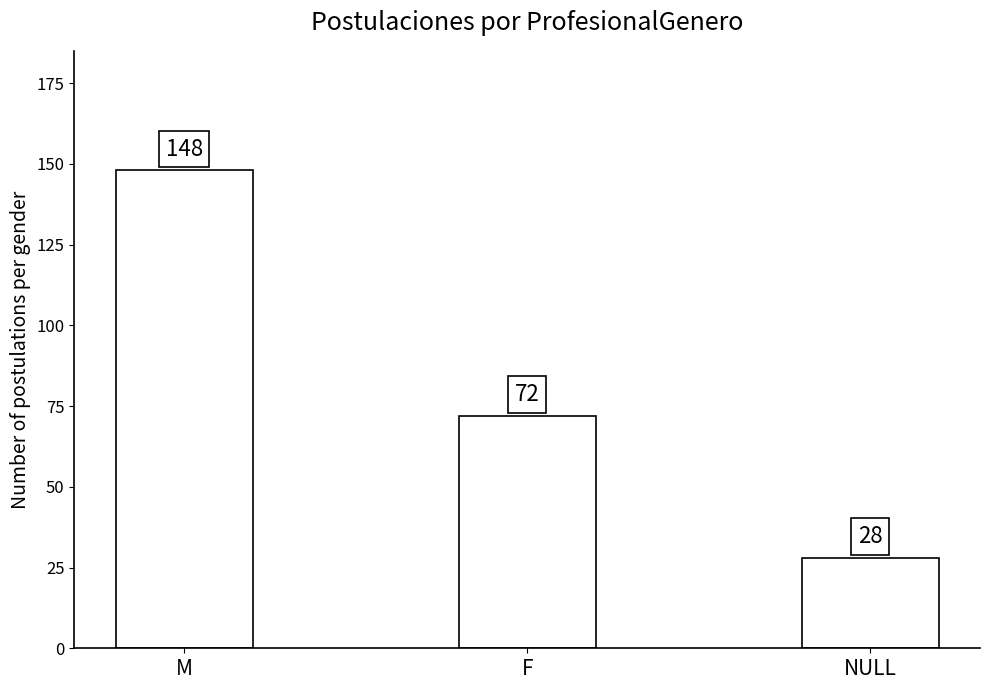

At which category does the chart reach its minimum across all series?

NULL